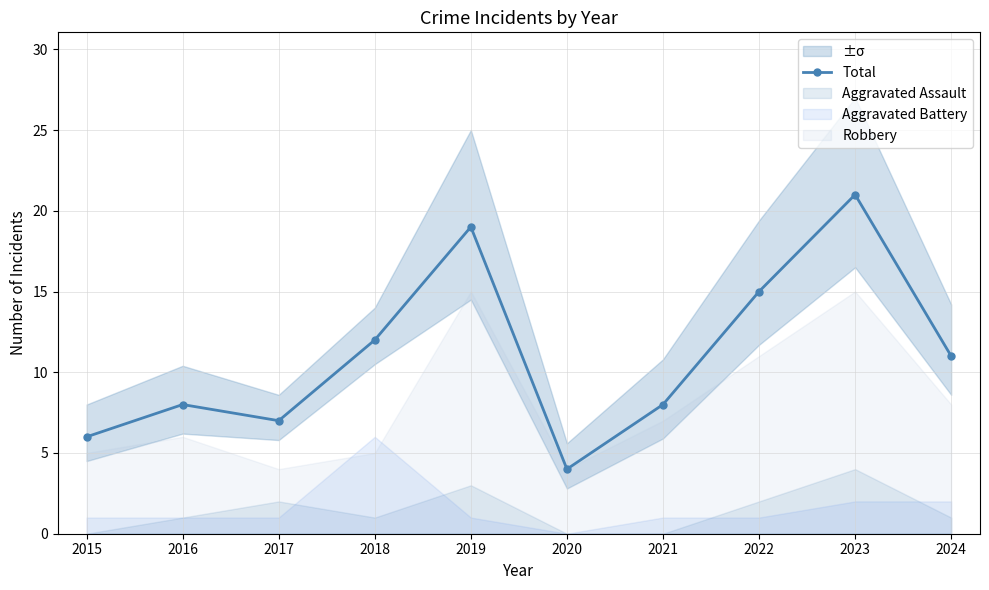

Is it true that the value at 2018 is 12?

True